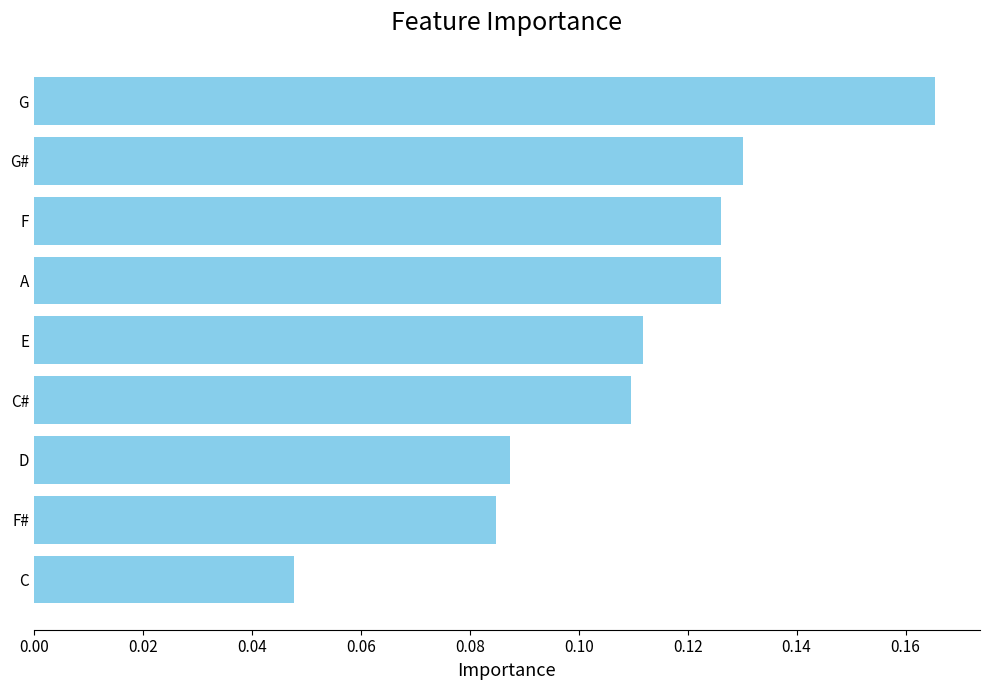

Count the values in the range 0 to 1.

9